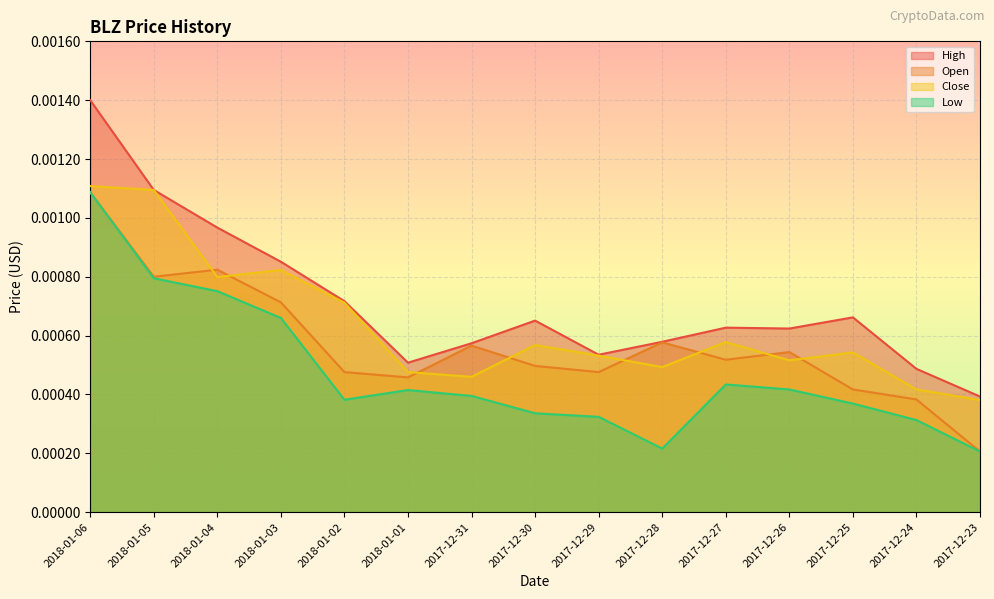

At which category does the chart reach its peak across all series?

2018-01-06